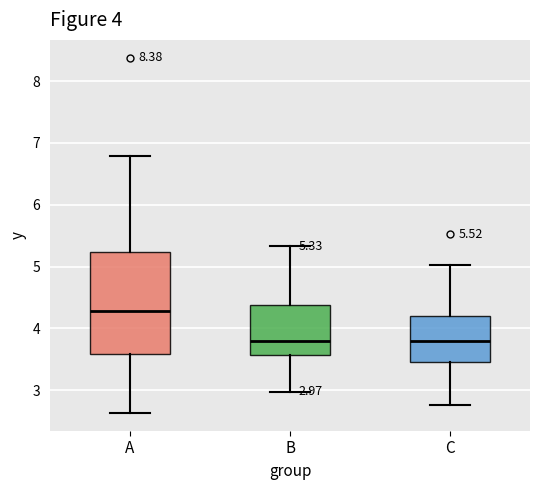

Which box's median line is the highest?

A